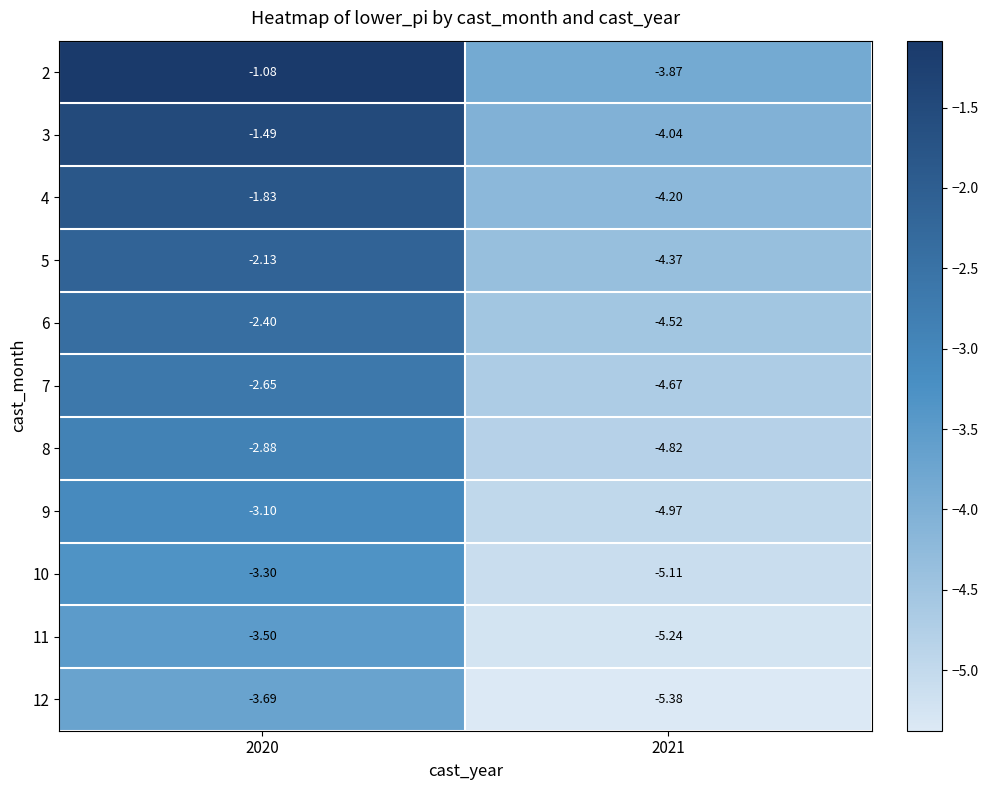

What is the minimum value shown in the chart?

-5.4